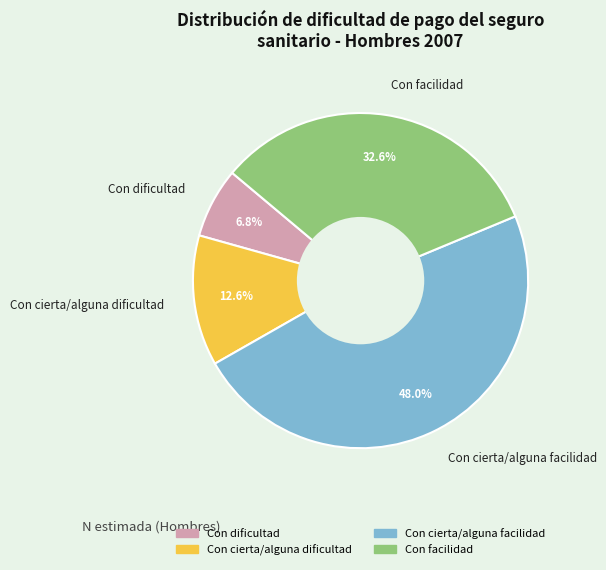

Which slice is the largest?

Con cierta/alguna facilidad